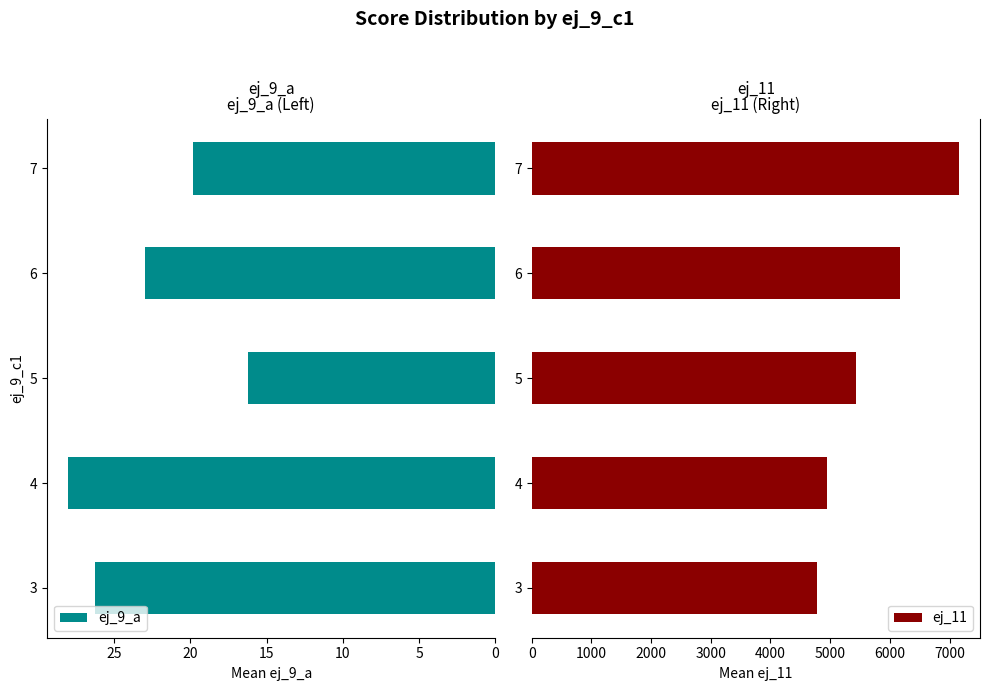

The ej_11 series shows 2332.9 at 6. True or false?

False